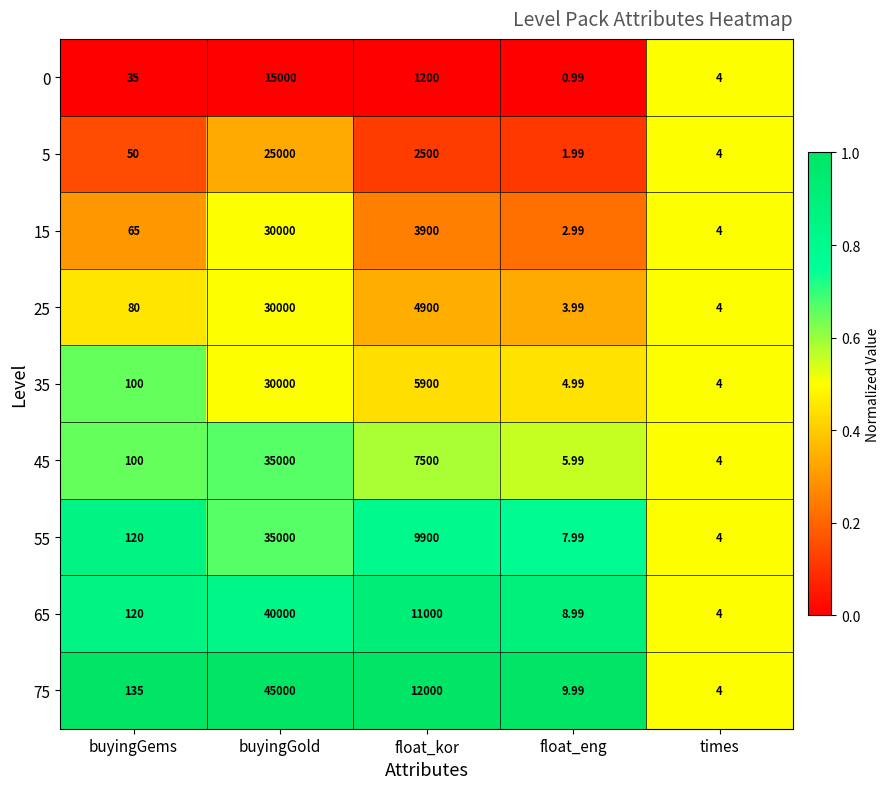

What is the spread (max minus min) of values at float_eng?

9.0